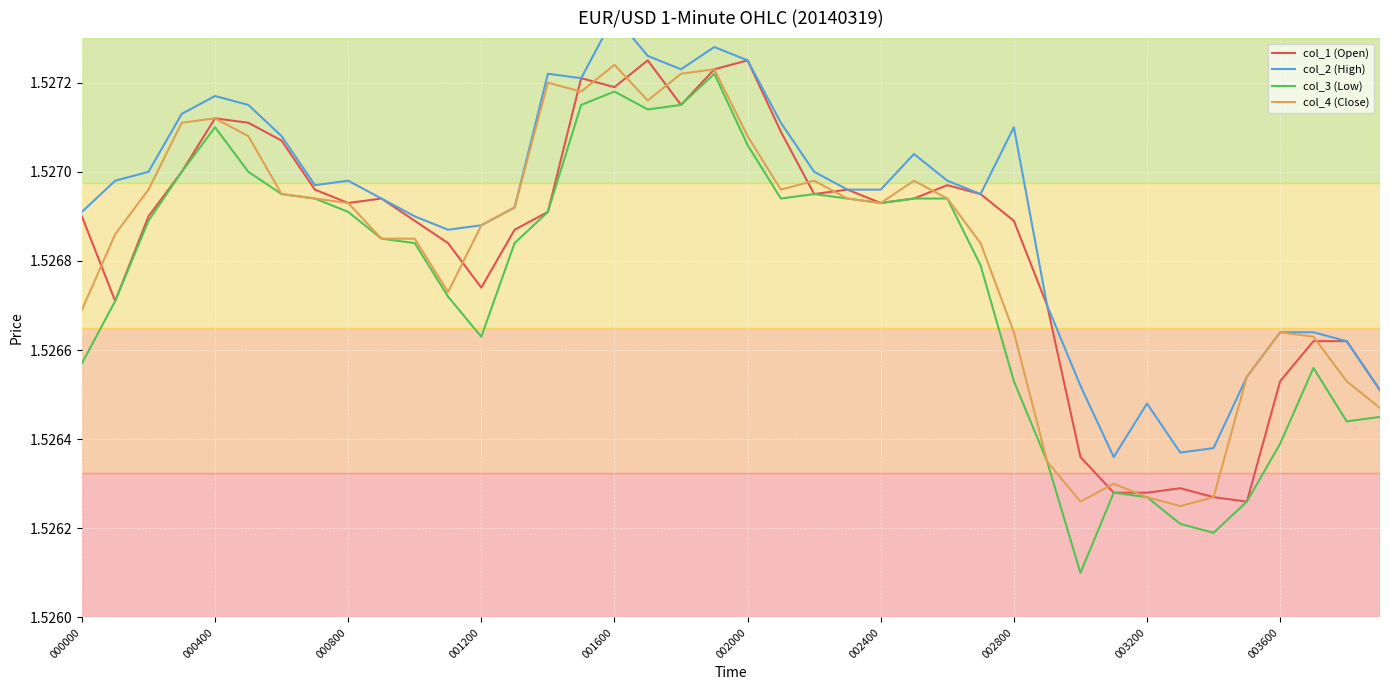

Which category has the lowest value in the col_2 (High) series?

31